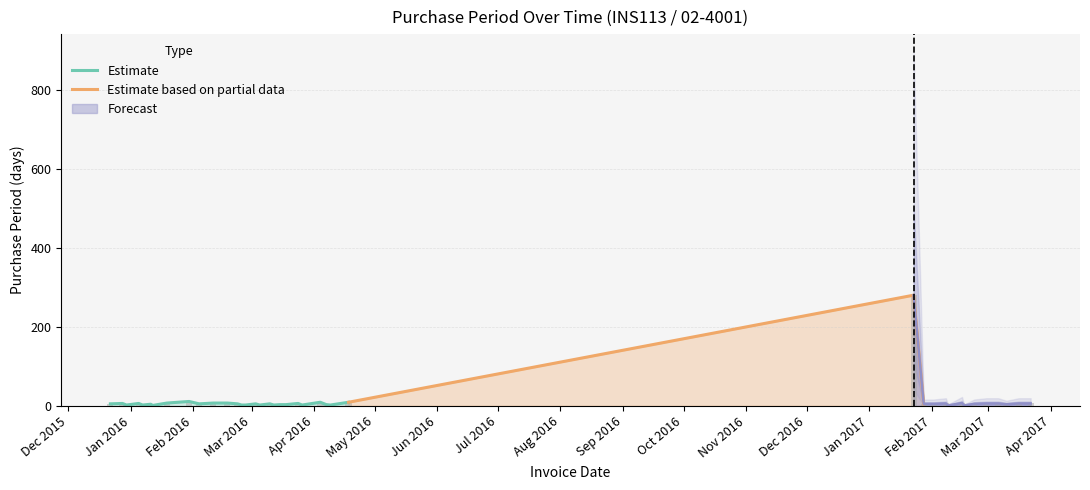

What is the sum of all values?

461